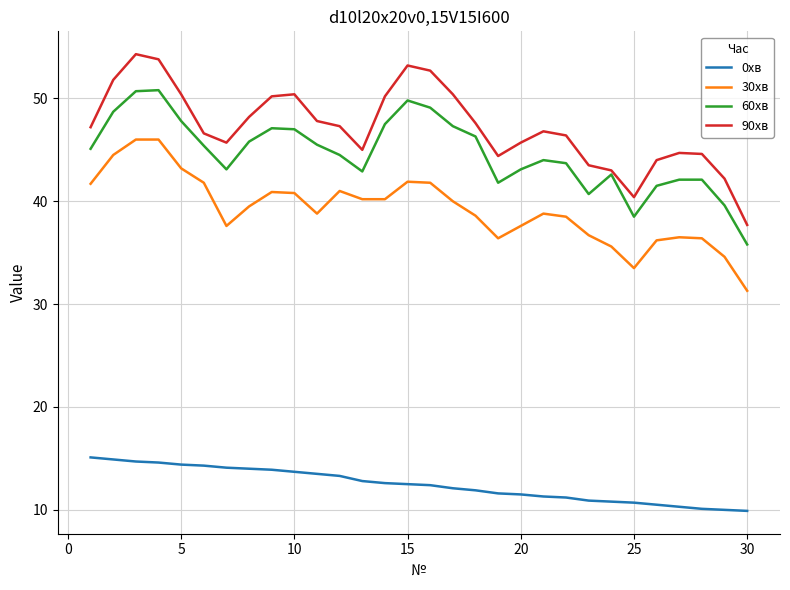

What is the difference between the maximum and second lowest values in the 60хв series?

12.3